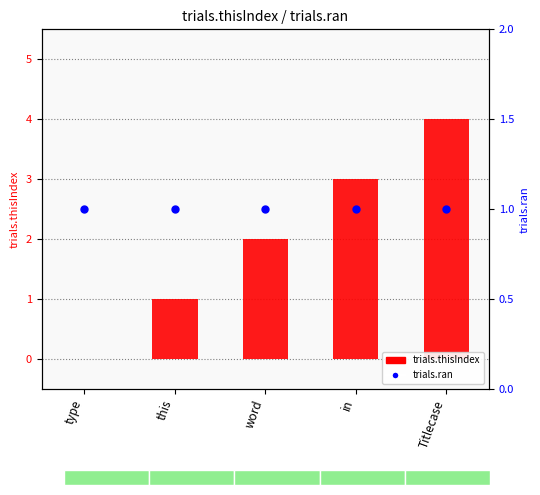

At which category is the sum across all series the highest?

Titlecase